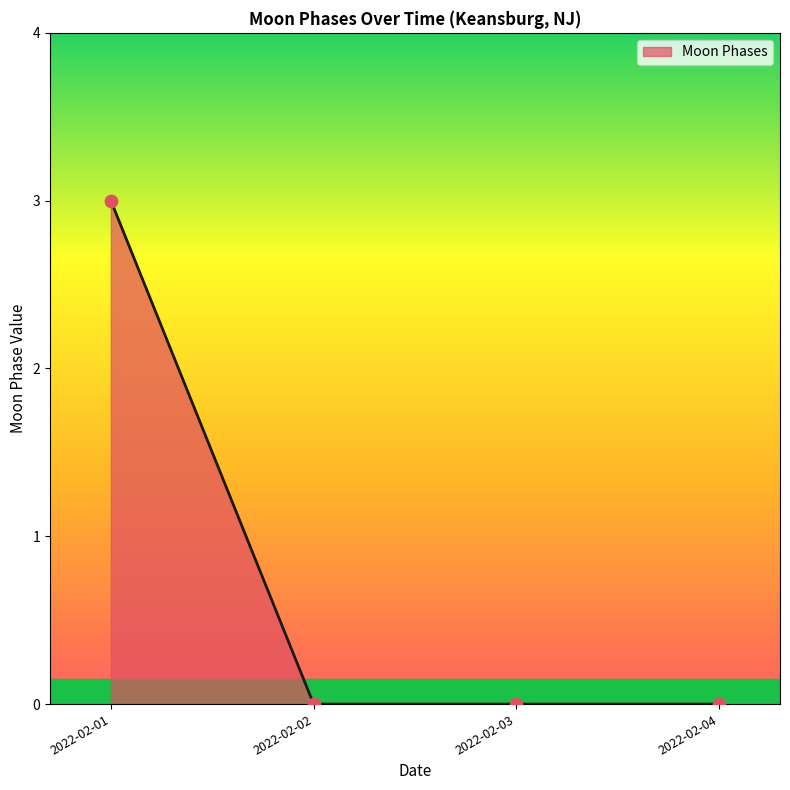

Between 2022-02-04 and 2022-02-01, which is larger?

2022-02-01